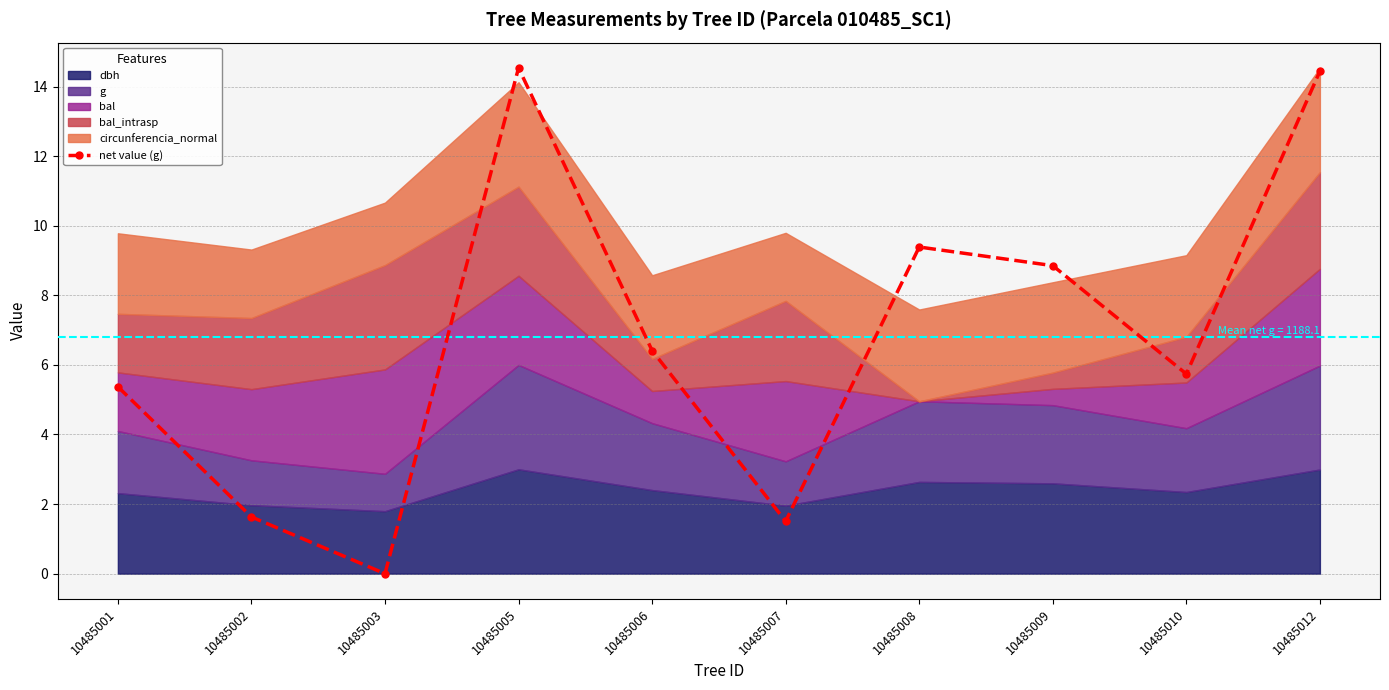

Rank the categories by value from highest to lowest.

10485005, 10485012, 10485008, 10485009, 10485006, 10485010, 10485001, 10485002, 10485007, 10485003